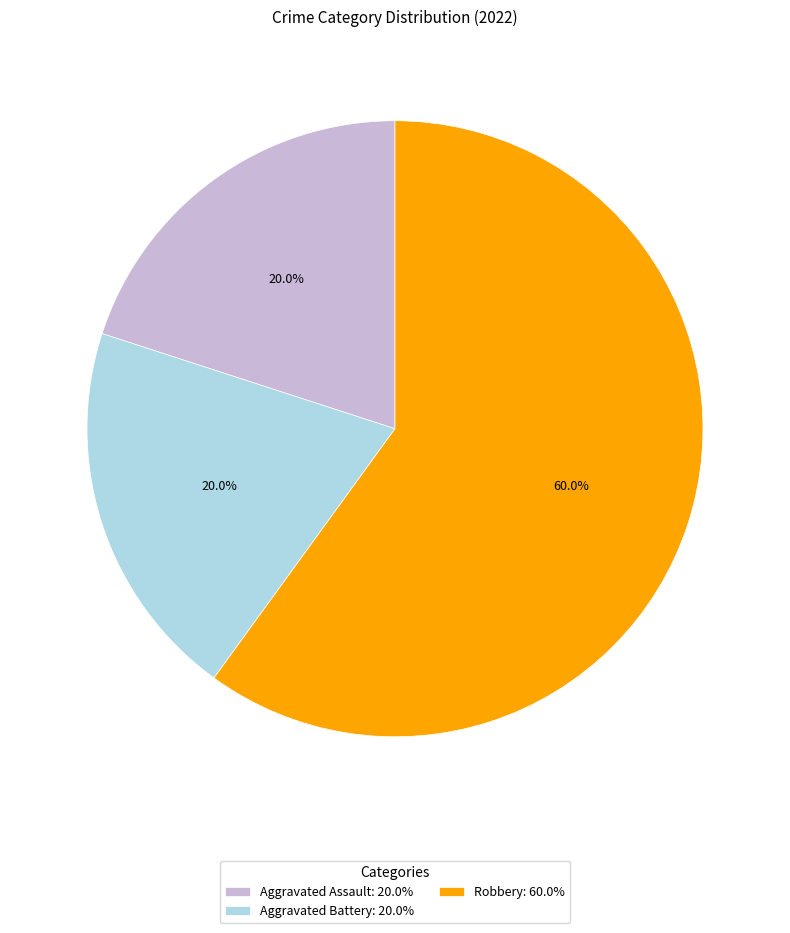

Approximately how many times larger is the value at Aggravated Assault: 20.0% compared to Robbery: 60.0%?

0.3